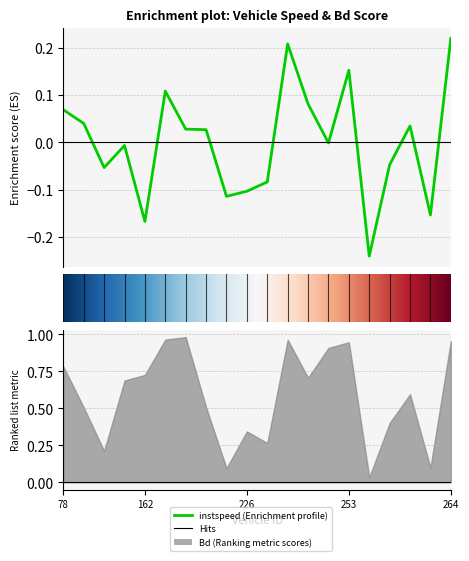

What is the change in value from 260.0 to 264.0?

+0.2